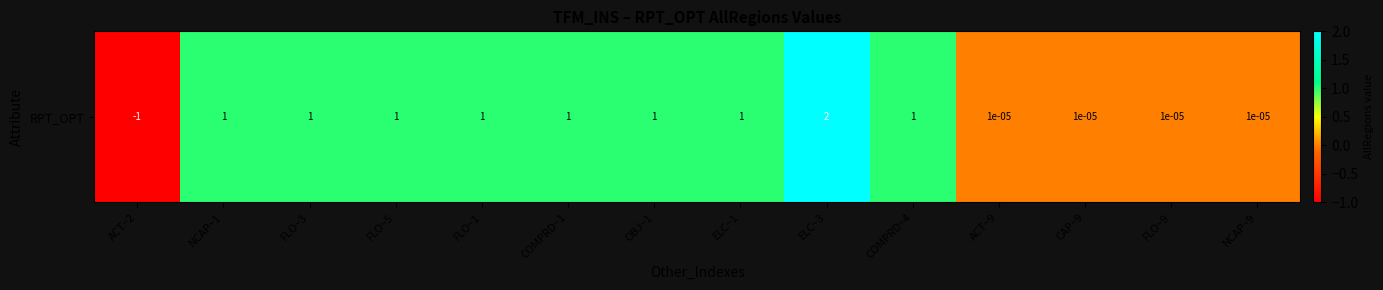

What is the minimum value shown in the chart?

-1.0